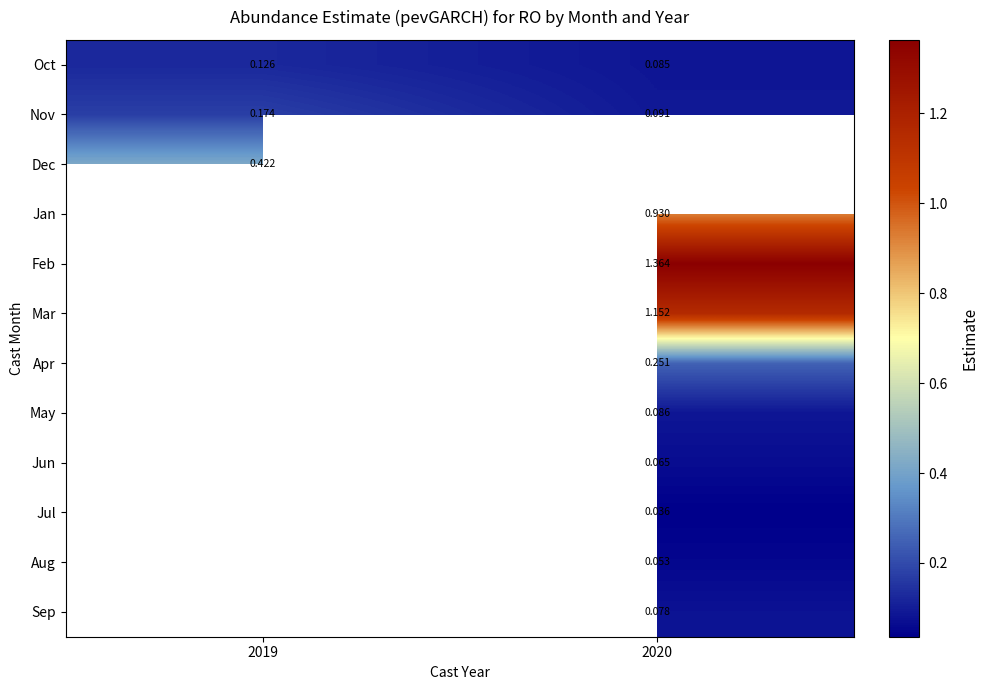

Is the value of May at 2020 greater than the value of Jun at 2020?

Yes